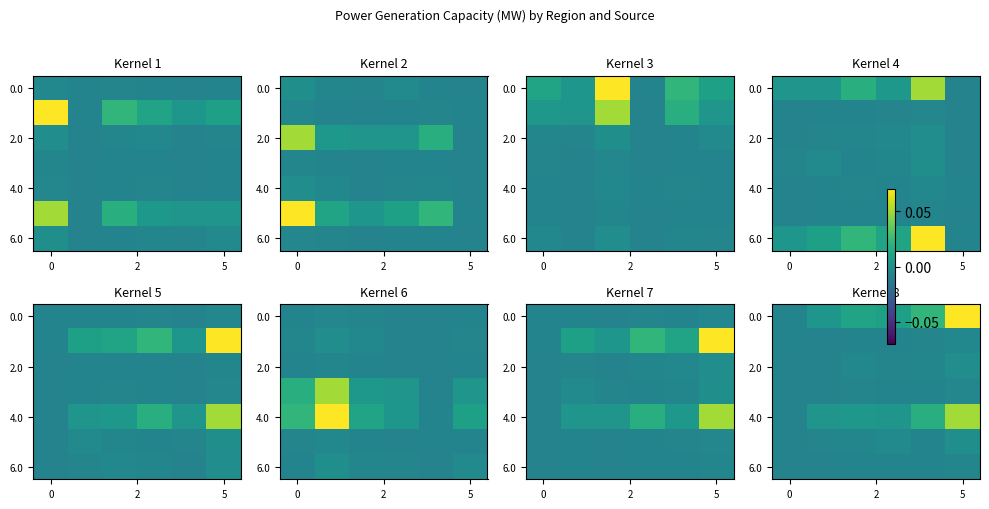

Count the number of data series in this chart.

7